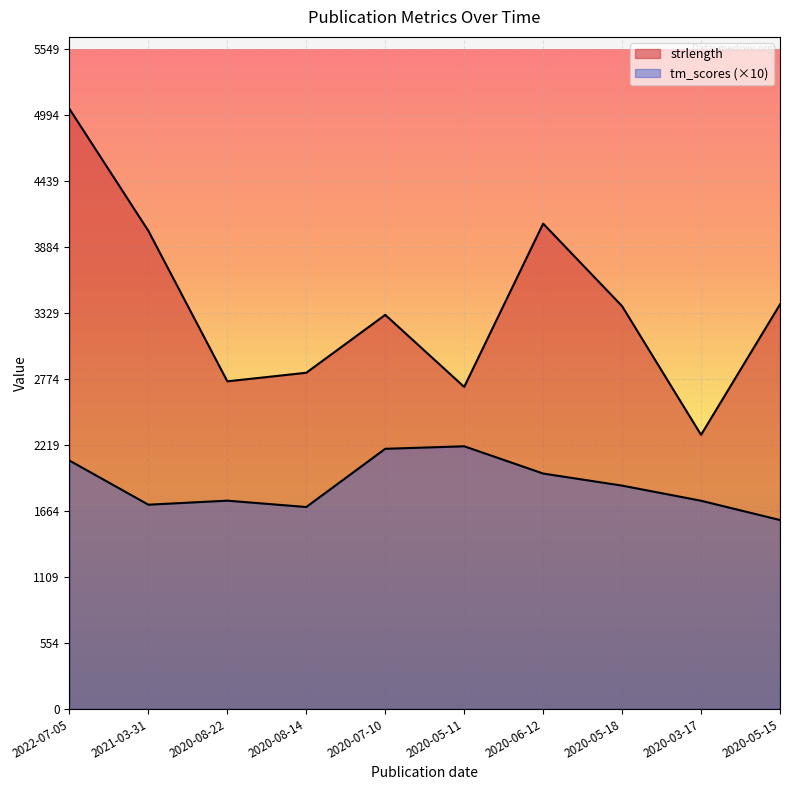

Reading right to left, list all the values displayed in this chart.

strlength: 2020-05-15=3401.0	2020-03-17=2304.0	2020-05-18=3386.0	2020-06-12=4080.0	2020-05-11=2707.0	2020-07-10=3313.0	2020-08-14=2826.0	2020-08-22=2754.0	2021-03-31=4019.0	2022-07-05=5045.0
tm_scores: 2020-05-15=1587.6	2020-03-17=1749.9	2020-05-18=1877.1	2020-06-12=1978.6	2020-05-11=2207.8	2020-07-10=2186.6	2020-08-14=1697.1	2020-08-22=1750.5	2021-03-31=1716.7	2022-07-05=2087.9